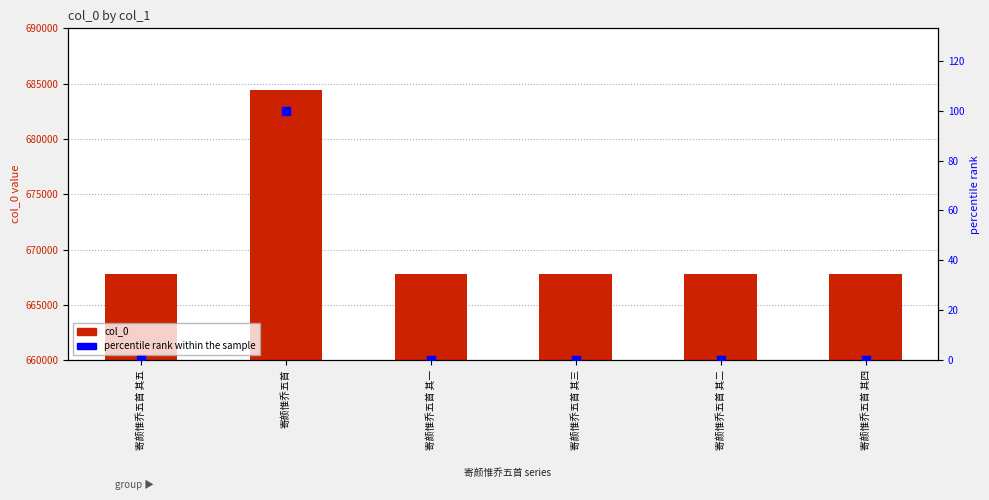

Is the value of percentile rank within the sample at 寄颜惟乔五首 greater than the value of col_0 at 寄颜惟乔五首 其四?

No